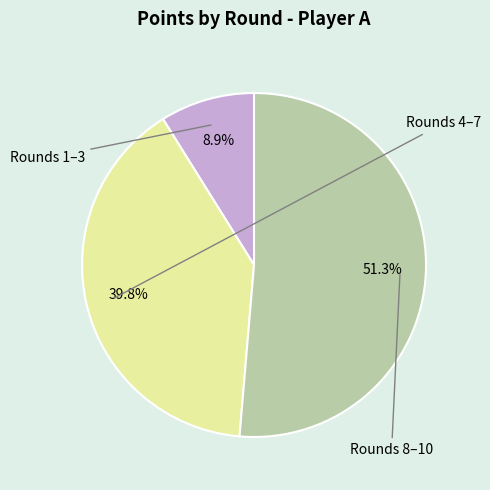

Is there any slice that represents more than half of the pie?

Yes